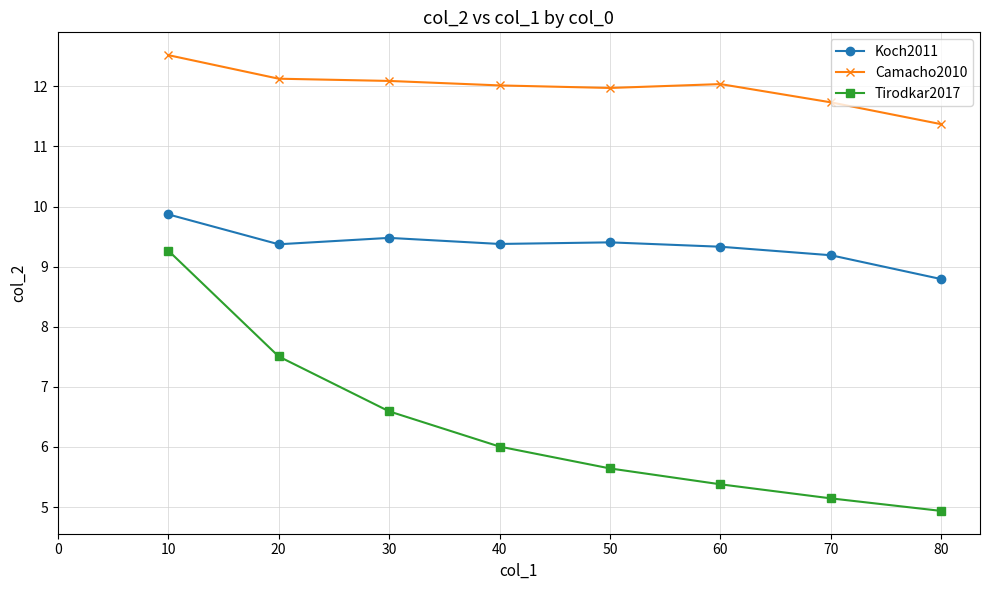

True or false: Tirodkar2017 and Koch2011 intersect in this chart.

False